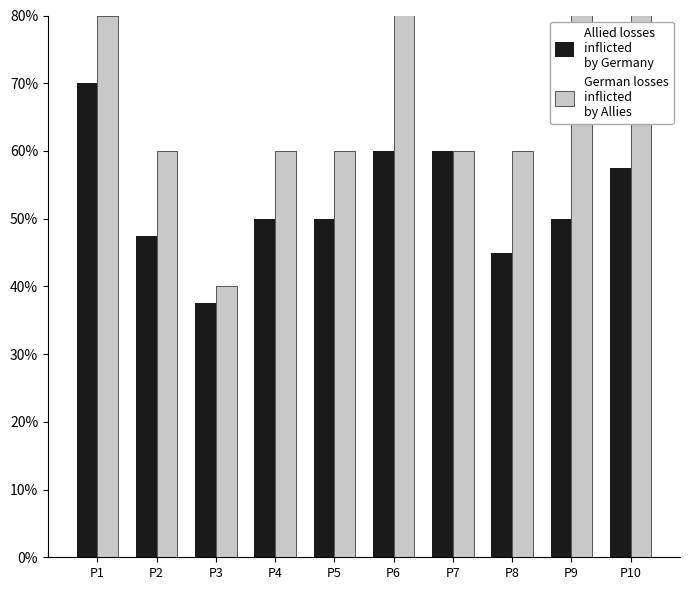

Reading left to right, what are all the values shown in this chart?

Allied losses
inflicted
by Germany: P1=70.0	P2=47.5	P3=37.5	P4=50.0	P5=50.0	P6=60.0	P7=60.0	P8=45.0	P9=50.0	P10=57.5
German losses
inflicted
by Allies: P1=80.0	P2=60.0	P3=40.0	P4=60.0	P5=60.0	P6=100.0	P7=60.0	P8=60.0	P9=100.0	P10=100.0